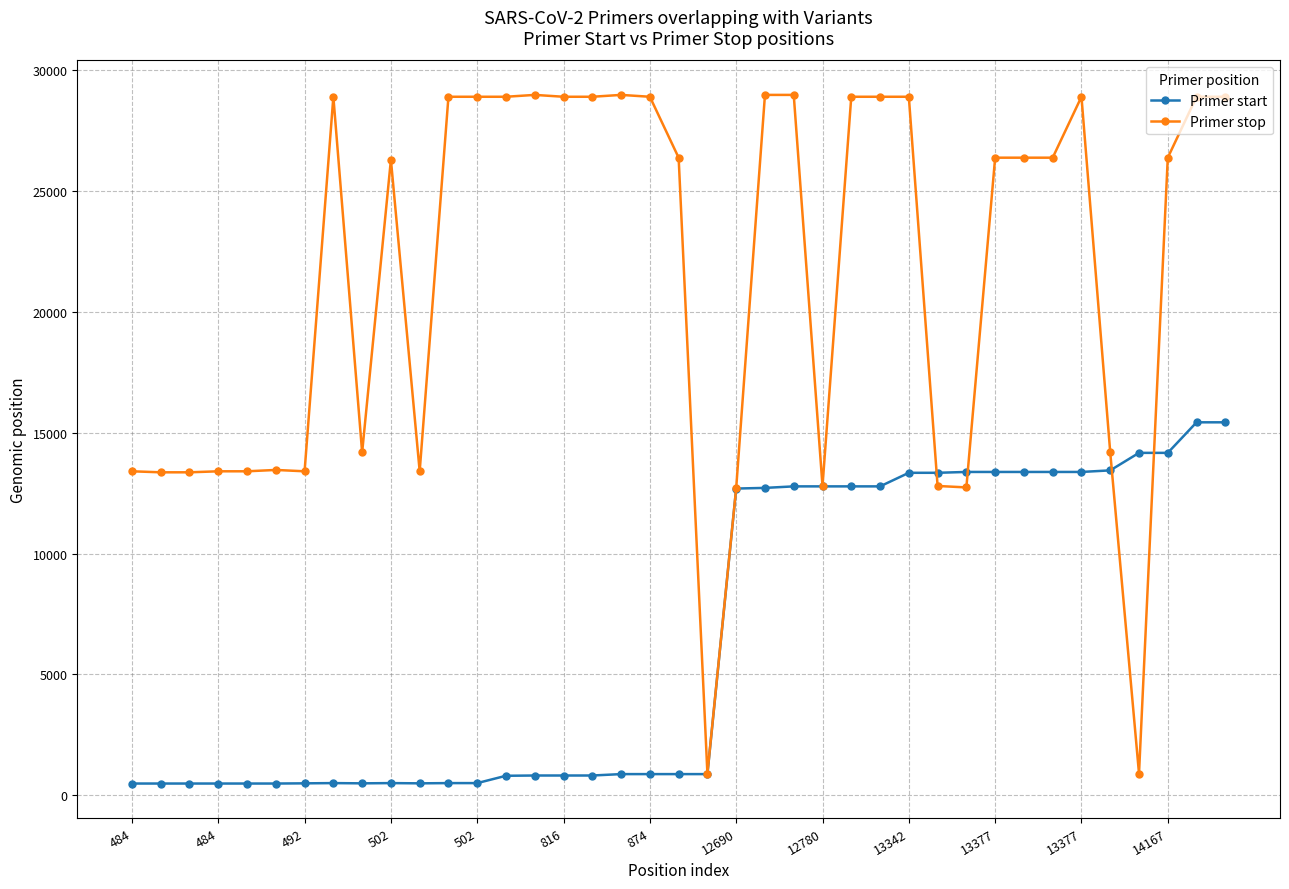

True or false: Primer start and Primer stop cross at least once.

True